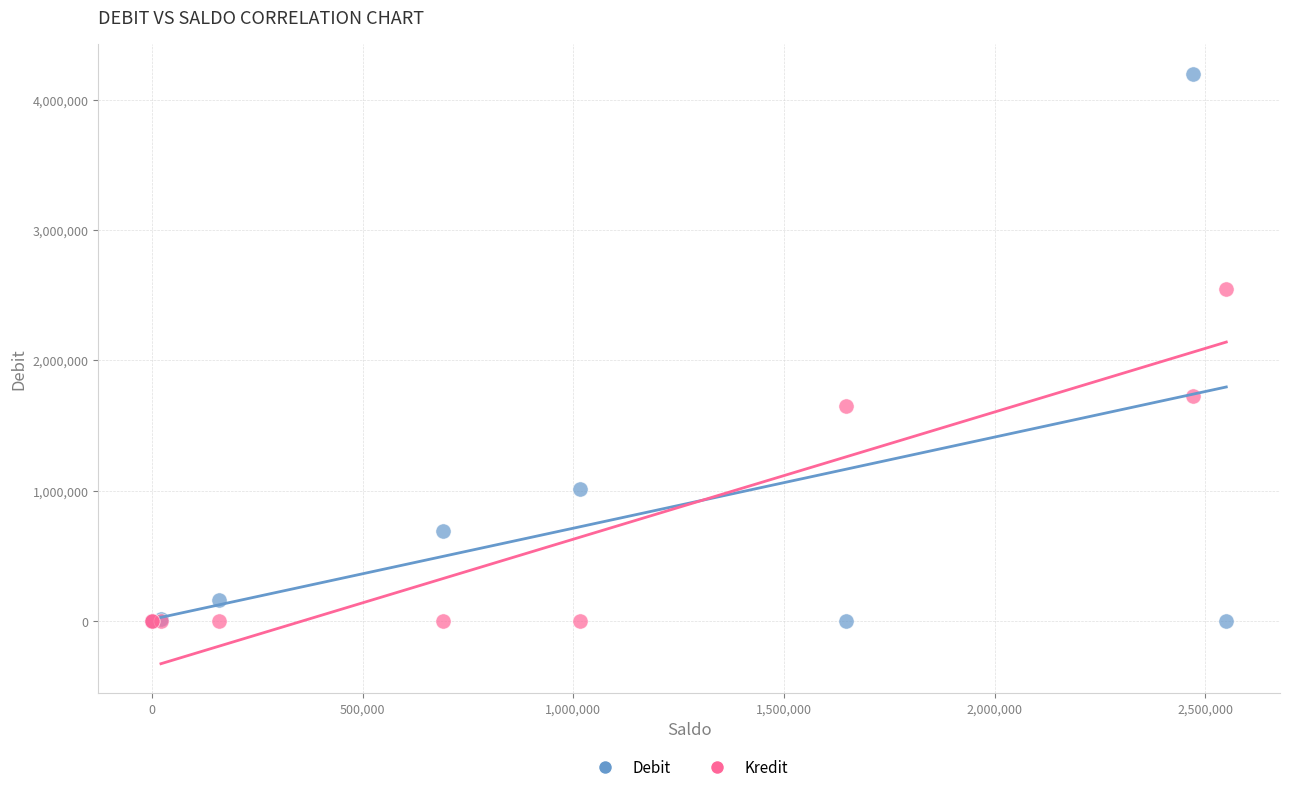

What is the X range (max minus min) for the scatter plot?

2550000